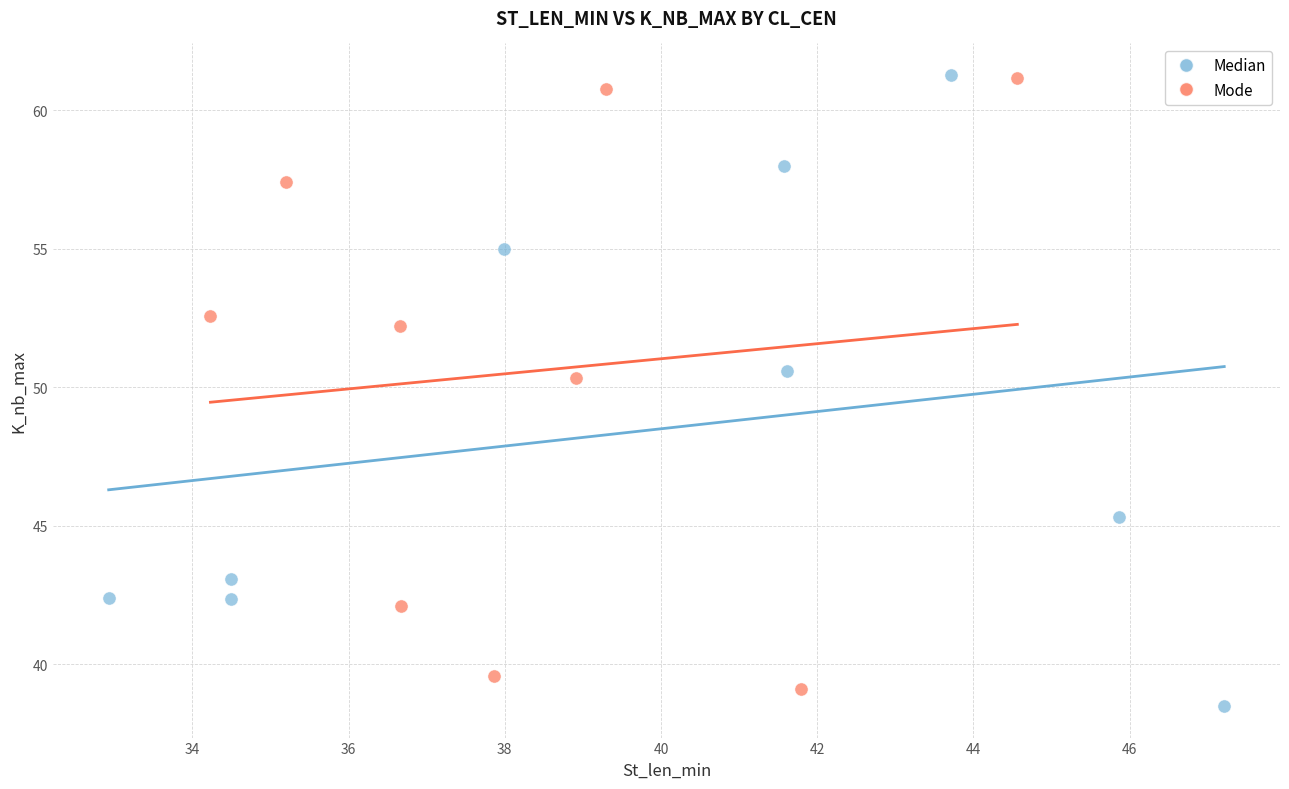

Which series contains the lowest Y value?

Median